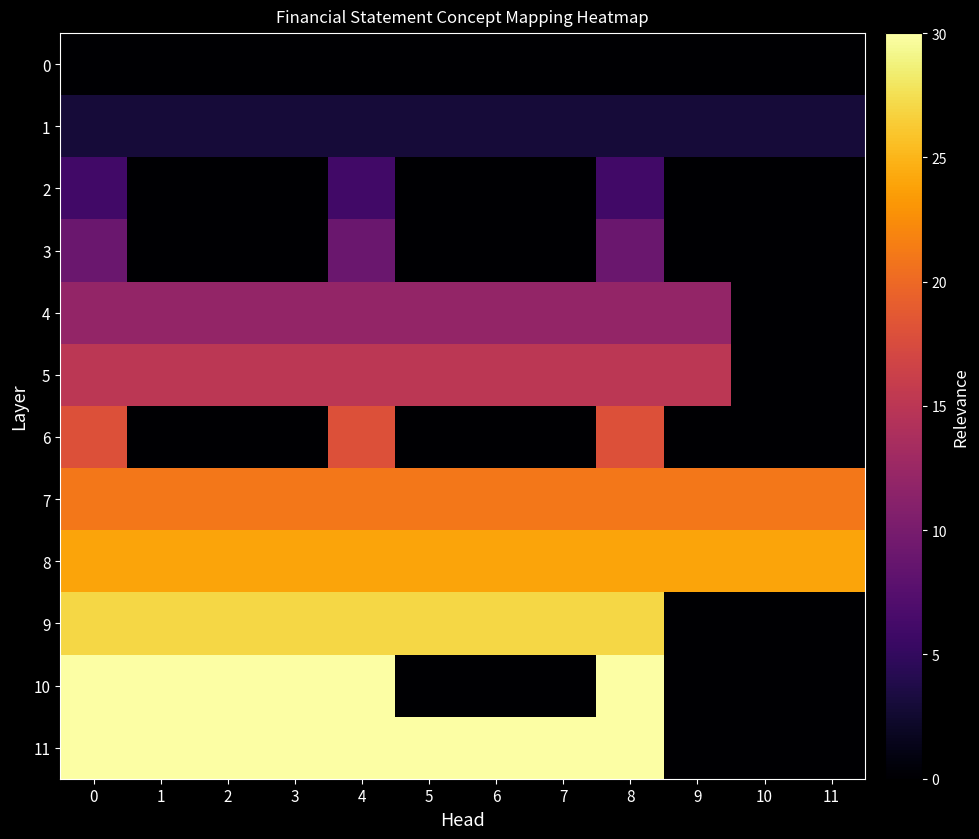

What is the total value across all series at 5?

135